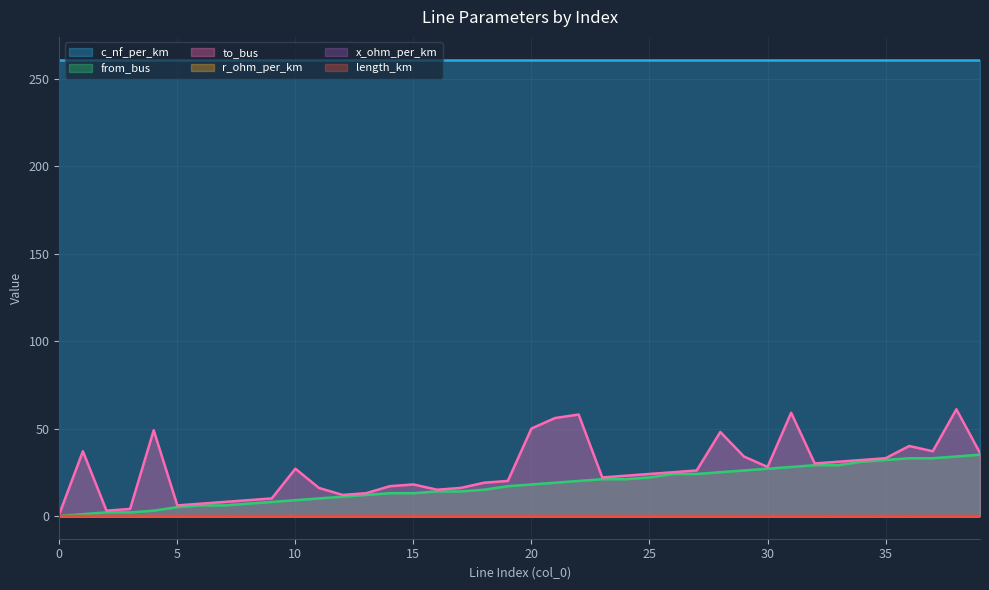

True or false: from_bus and to_bus cross at least once.

False